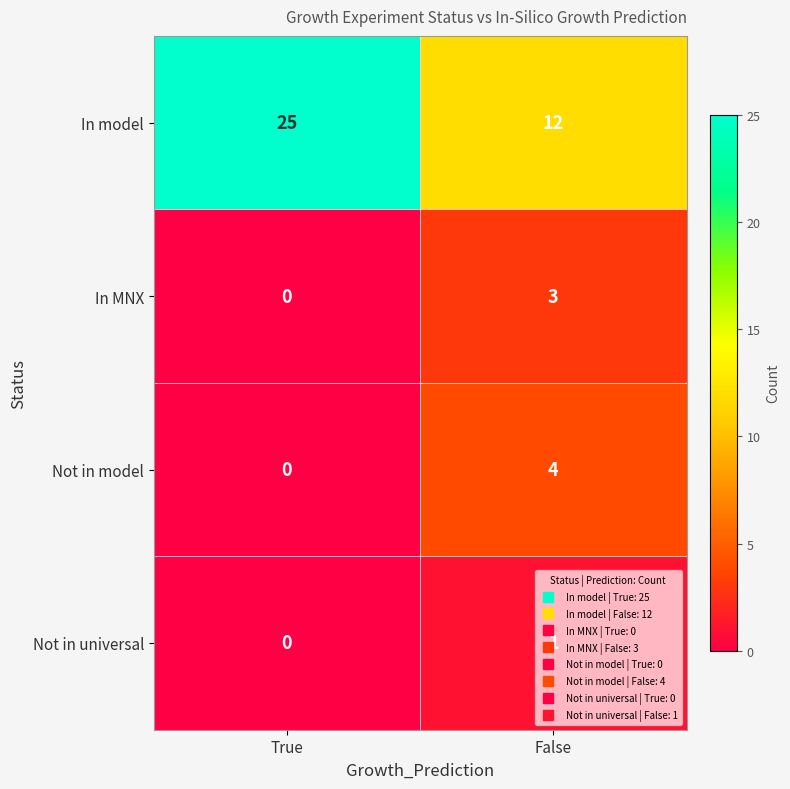

Count the number of categories in the chart.

2